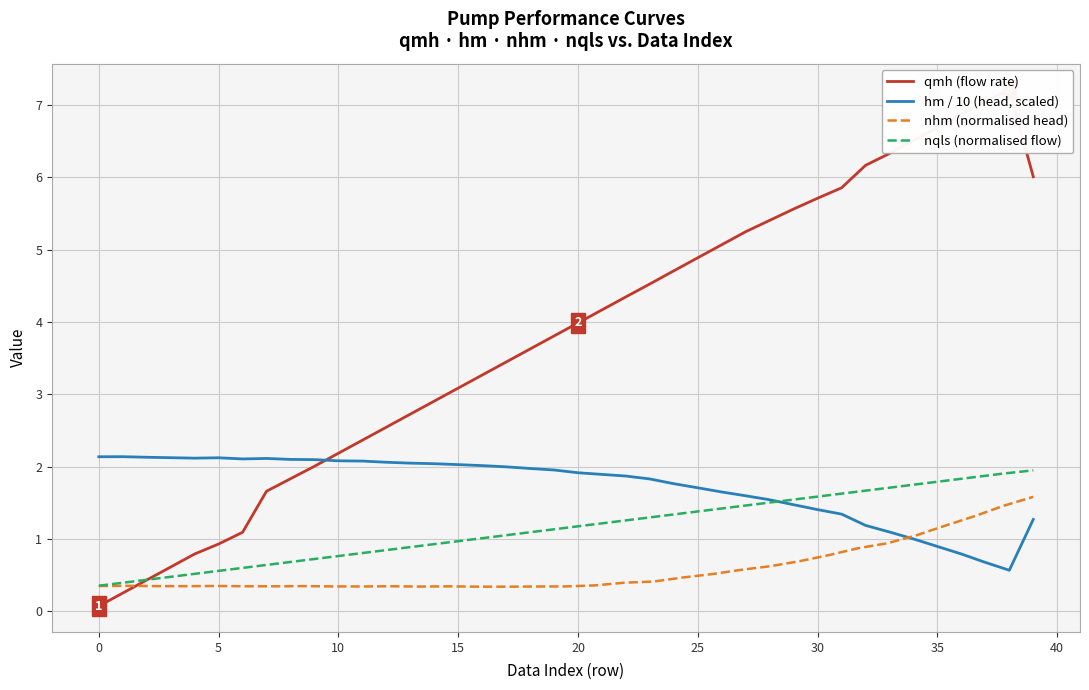

What is the approximate value of hm at 10?

2.1